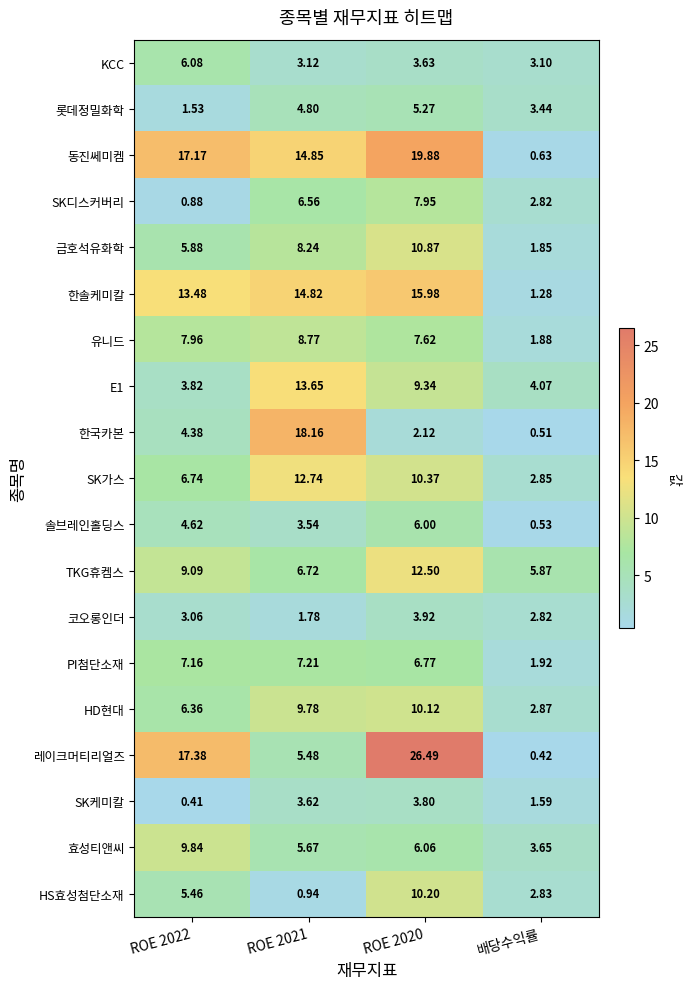

Which series has the largest range (max minus min)?

레이크머티리얼즈